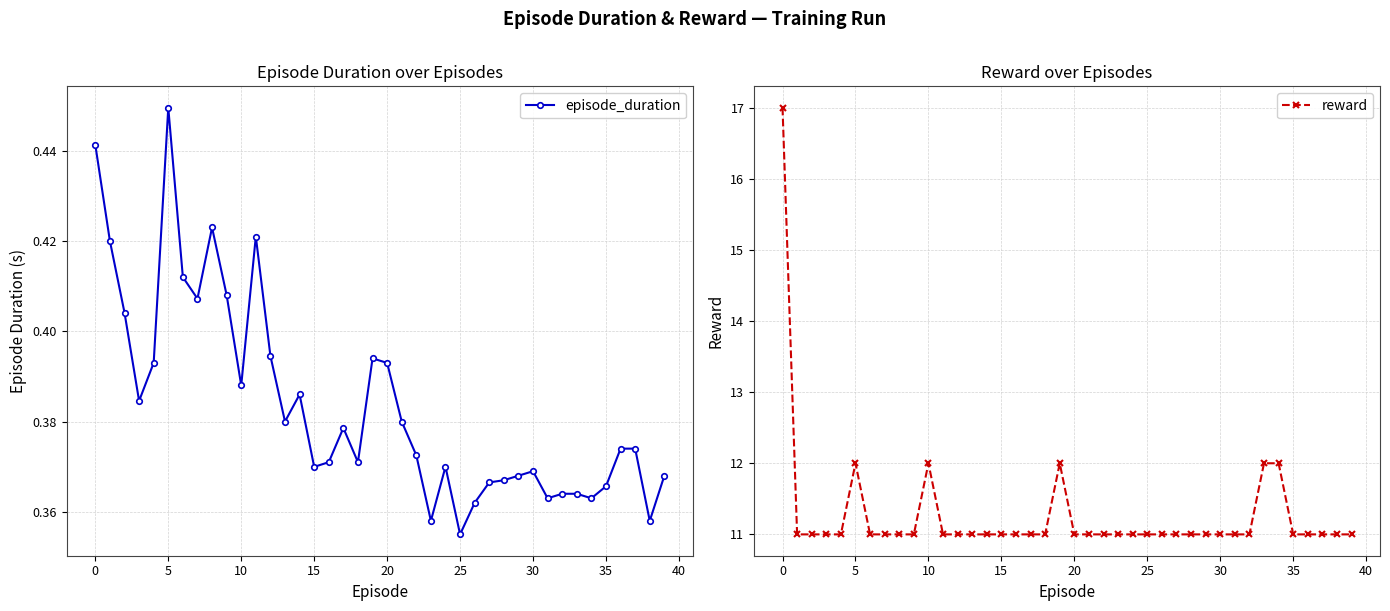

At 24, list the series in order from smallest to largest.

episode_duration, reward